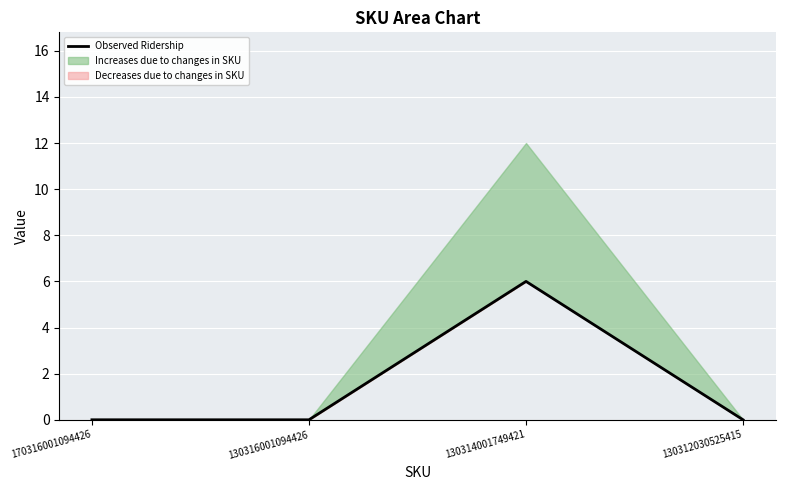

Rank the categories by value from lowest to highest.

170316001094426, 130316001094426, 130312030525415, 130314001749421